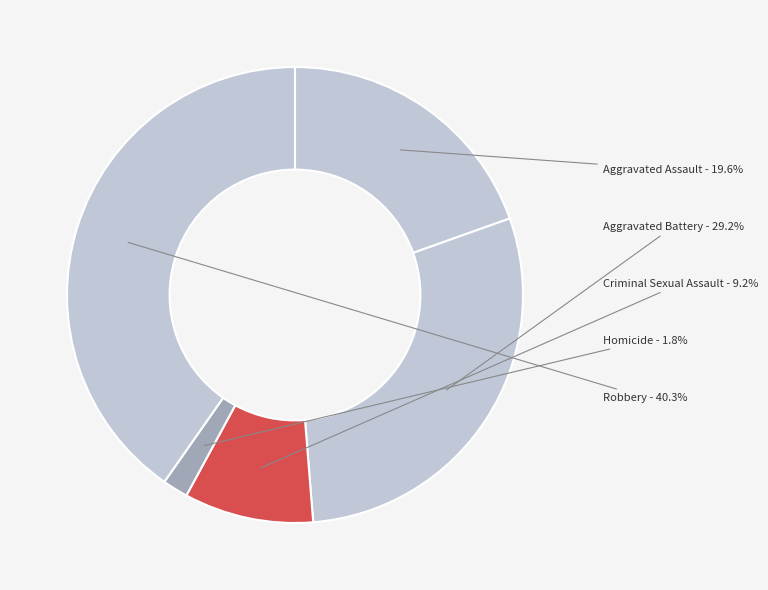

What is the change in value from Aggravated Battery to Criminal Sexual Assault?

-1116